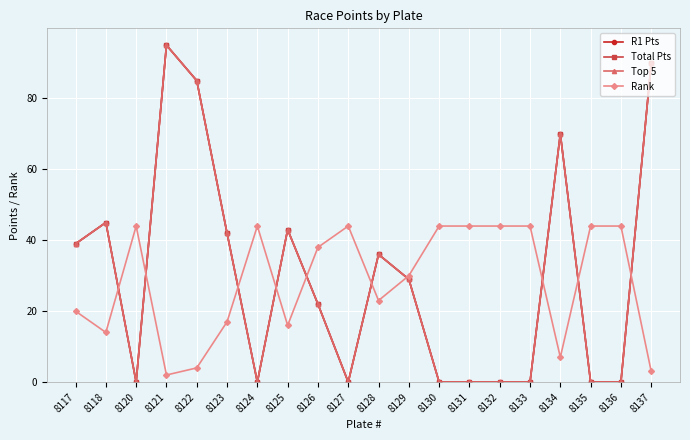

Which category has the lowest value across all series?

8120